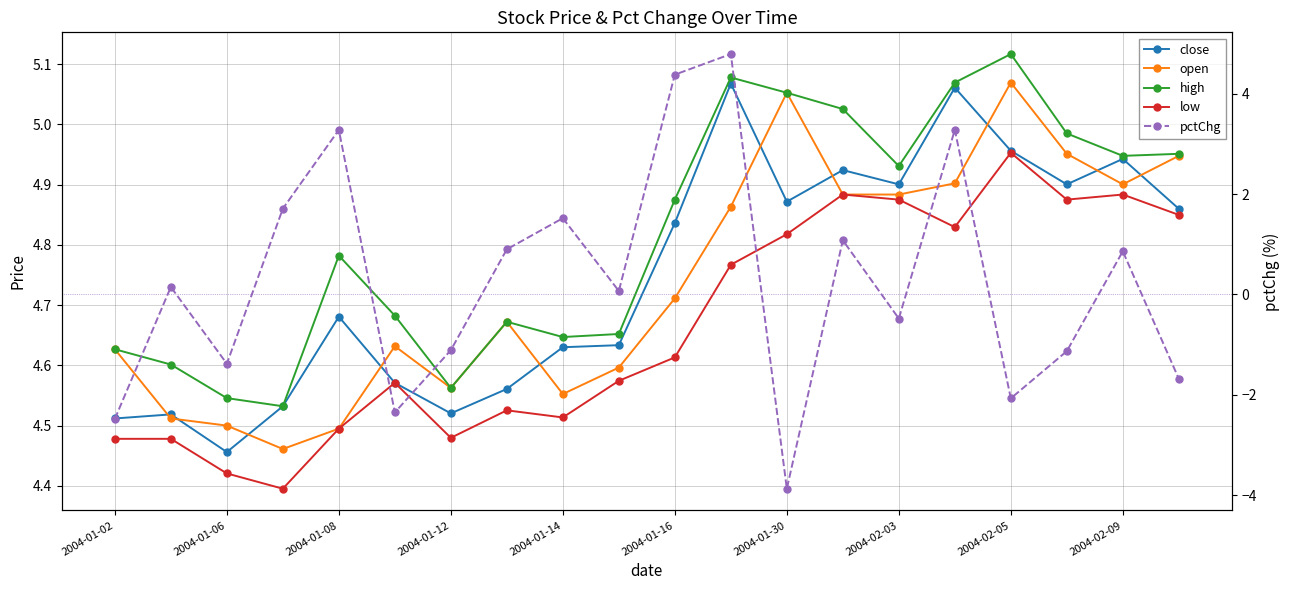

How many interior local peaks does the high series have?

4